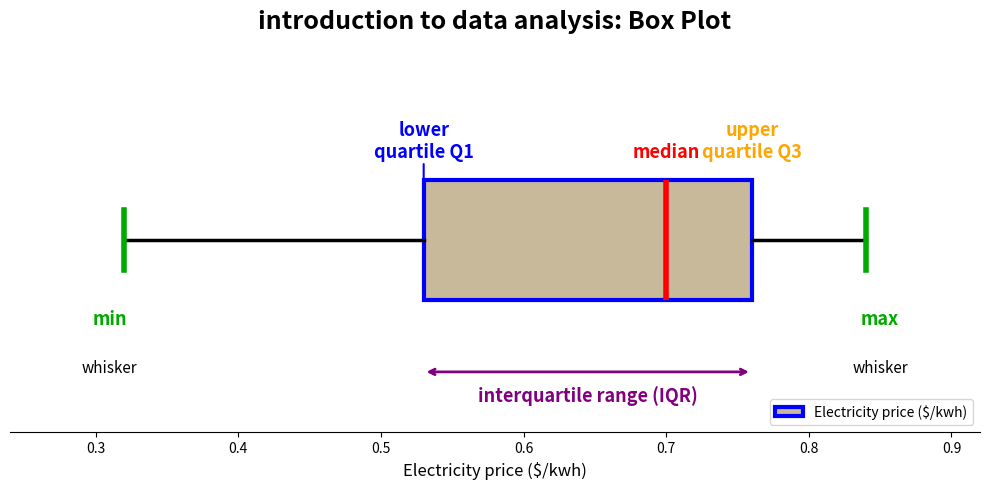

Read this box plot against the x-axis: the position of the median line, the range covered by the box, and the ends of both whiskers. The values are not printed on the chart, so give them approximately, as read against the axis.

median 0.70, box 0.53 to 0.76, whiskers 0.32 to 0.84